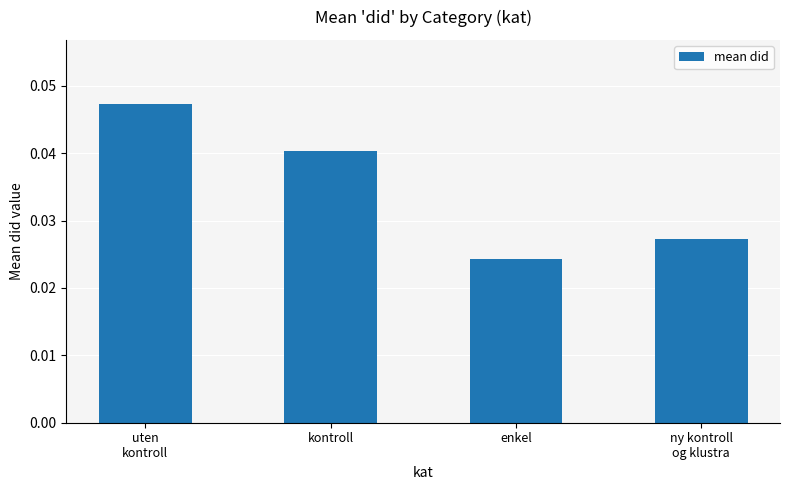

How many bars are there in total?

4